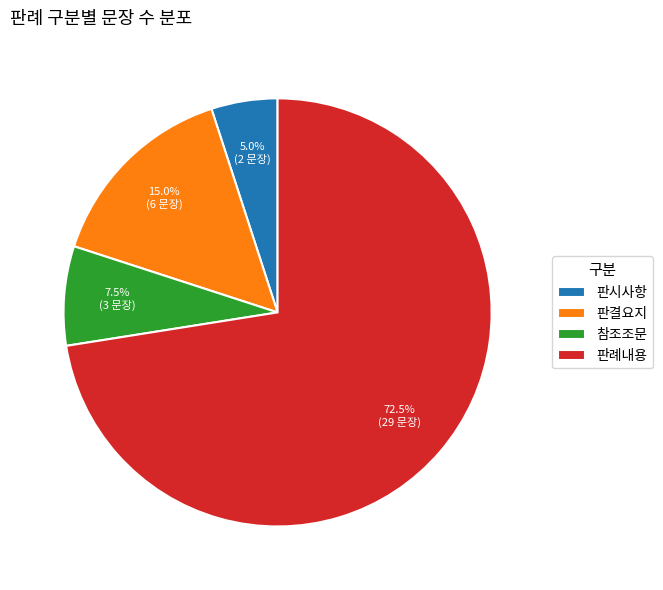

True or false: 판결요지 accounts for 15% of the total.

True